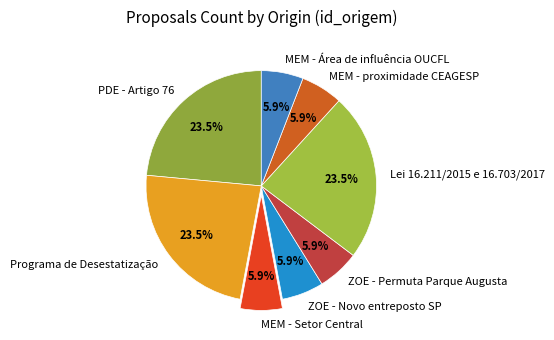

How much of the chart is everything except ZOE - Permuta Parque Augusta?

94.1%